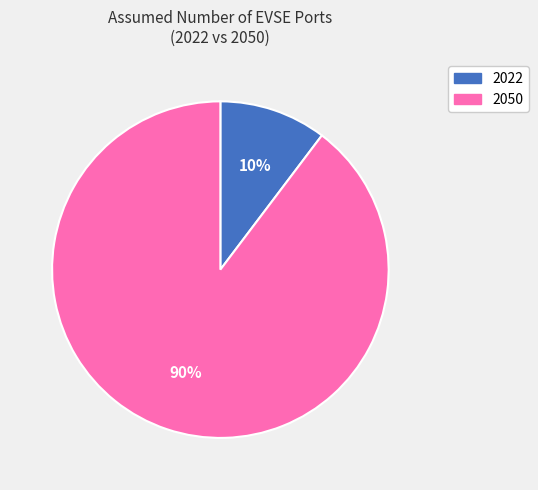

Is there any slice that represents more than half of the pie?

Yes